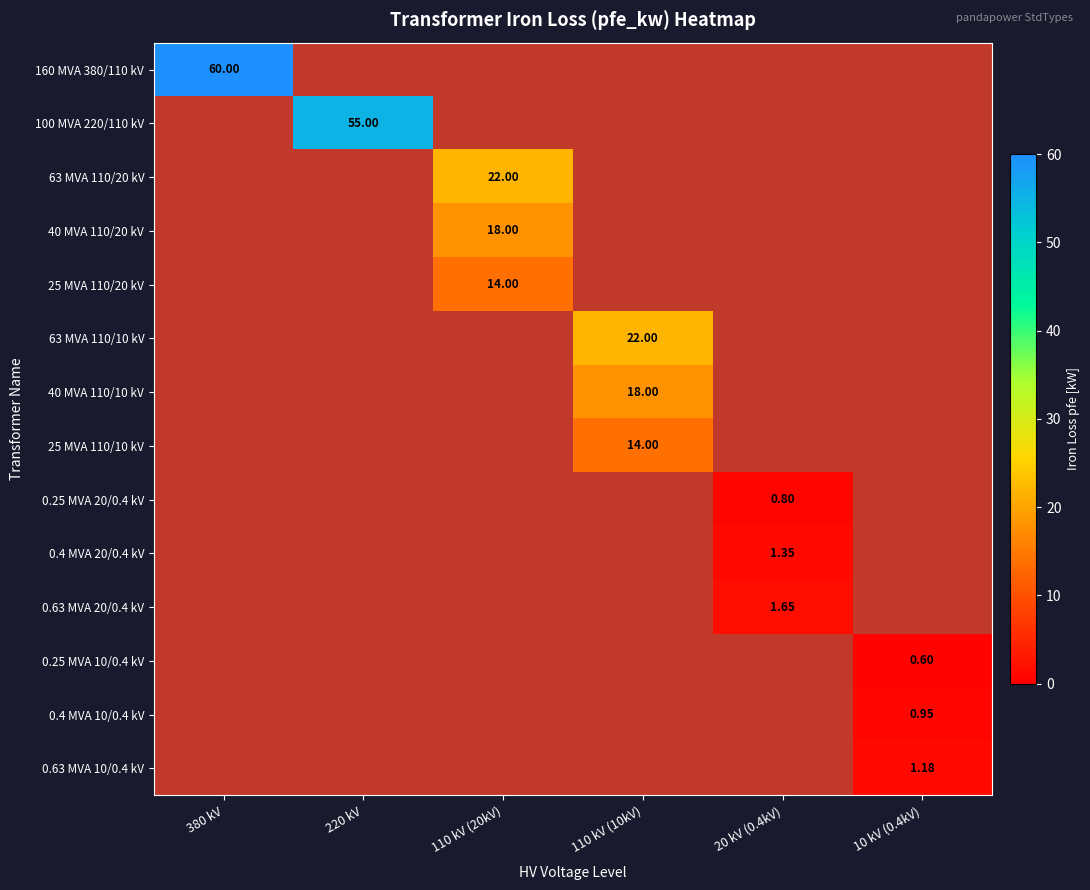

At which category is the sum across all series the highest?

380 kV